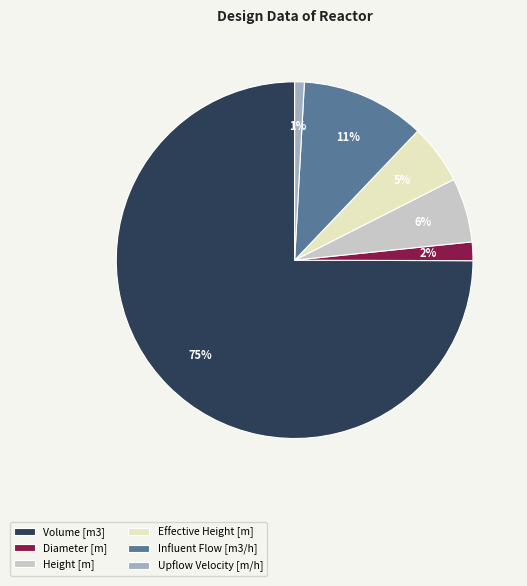

Is there a majority slice in this chart?

Yes